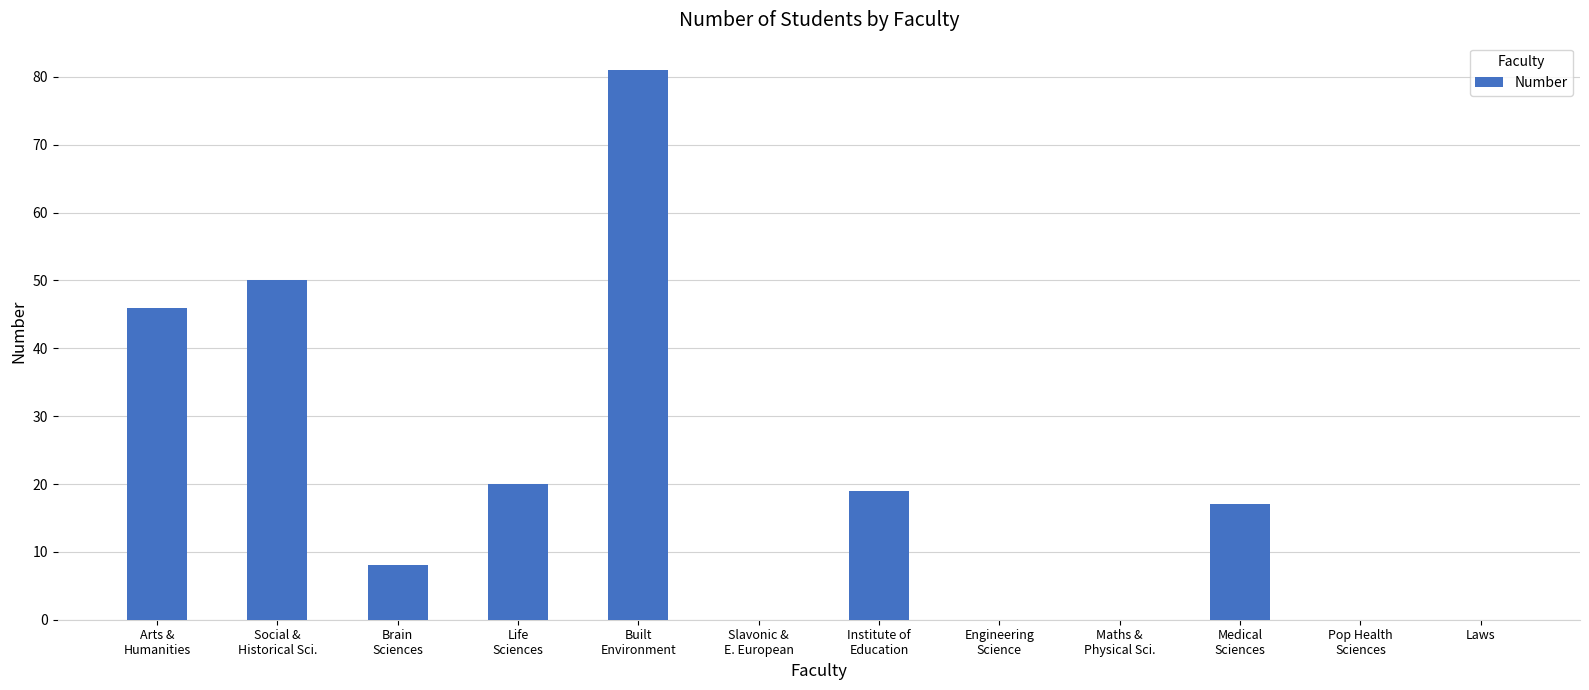

Is it true that the value at Institute of
Education is 25?

False